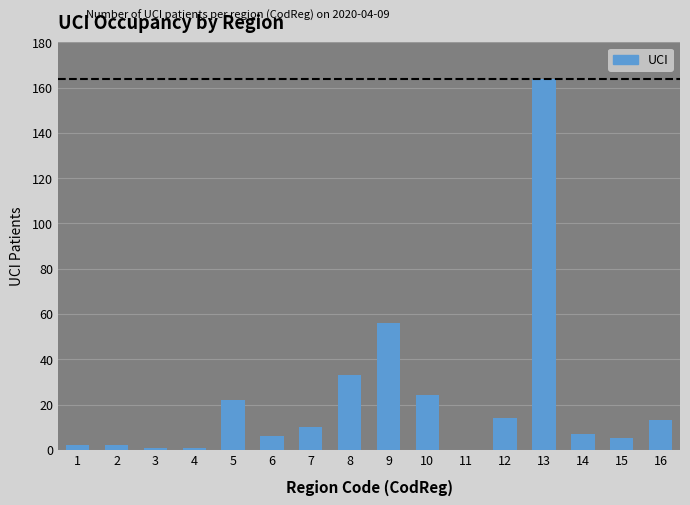

How many values are above zero?

15